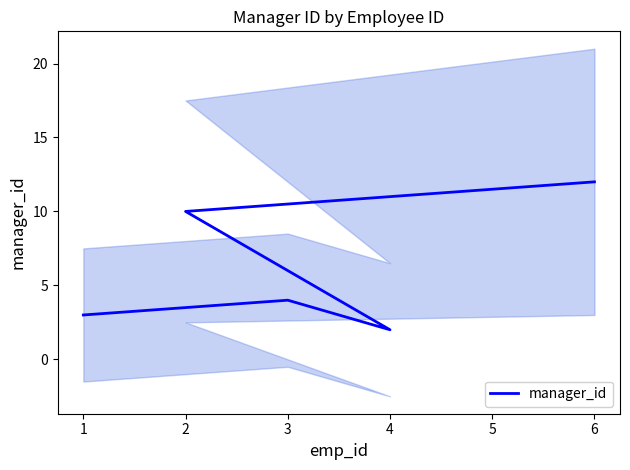

How many points are higher than both their immediate neighbors (excluding endpoints)?

1